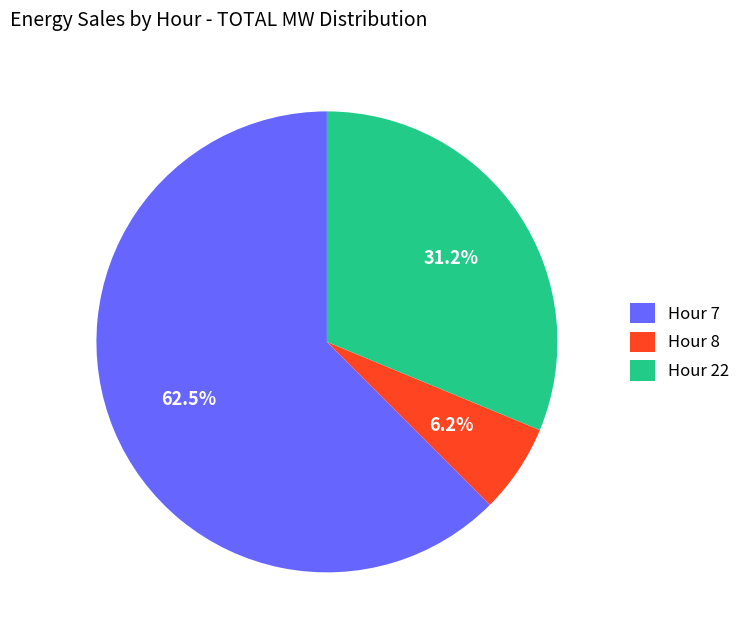

Is the sum of Hour 22 and Hour 8 greater than half?

No